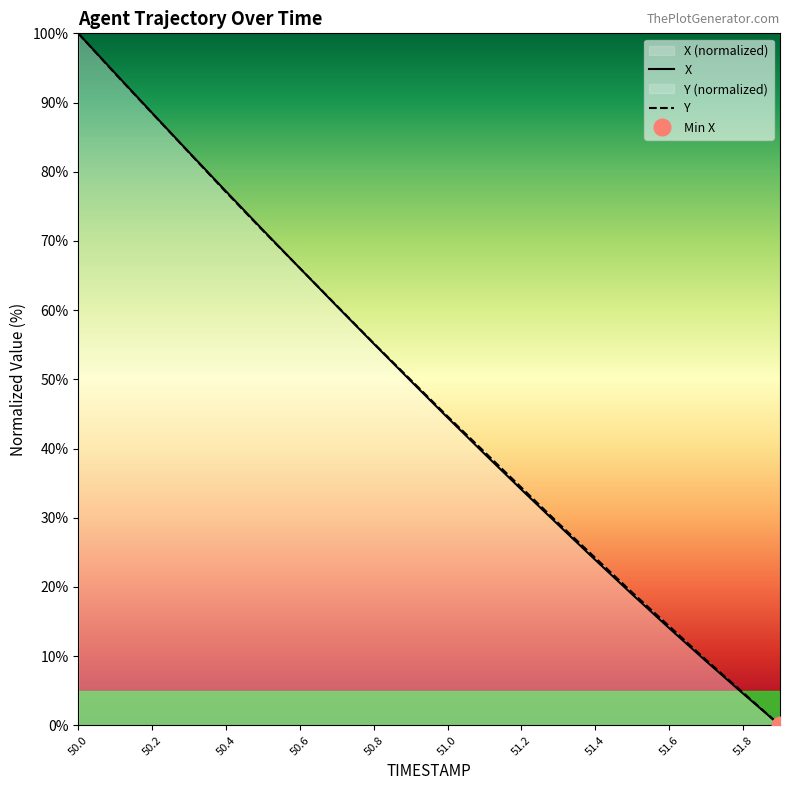

Does the chart display data point markers on the line(s)?

No